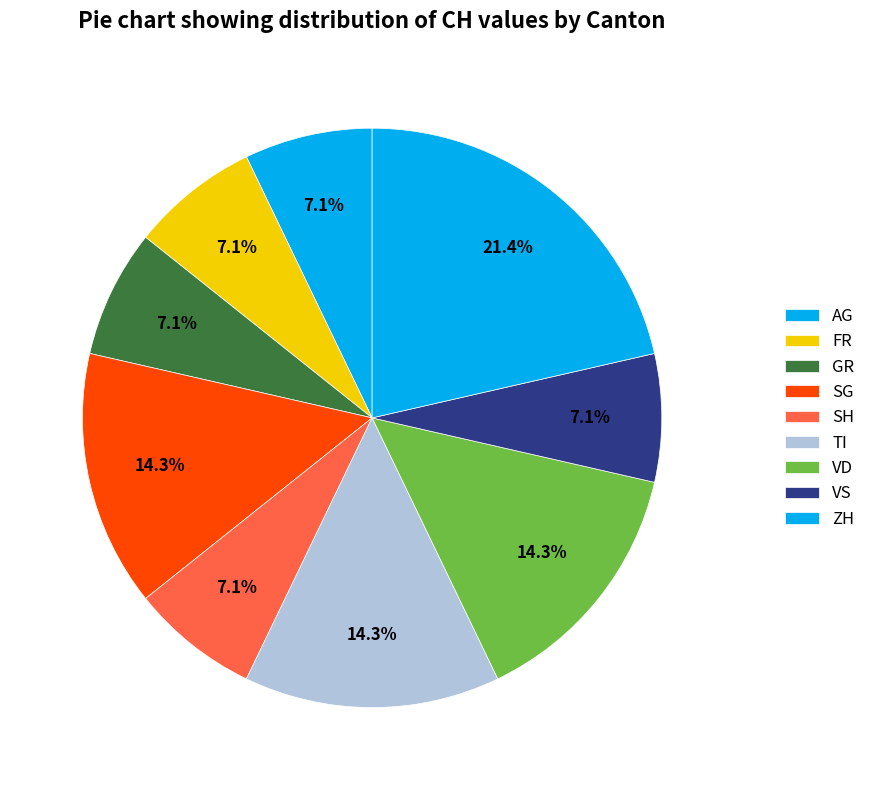

What is the change in value from GR to ZH?

+2